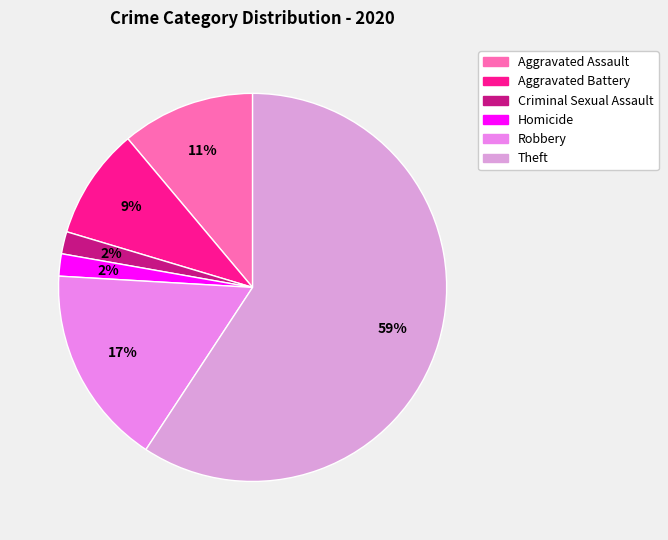

How many segments does this pie chart have?

6